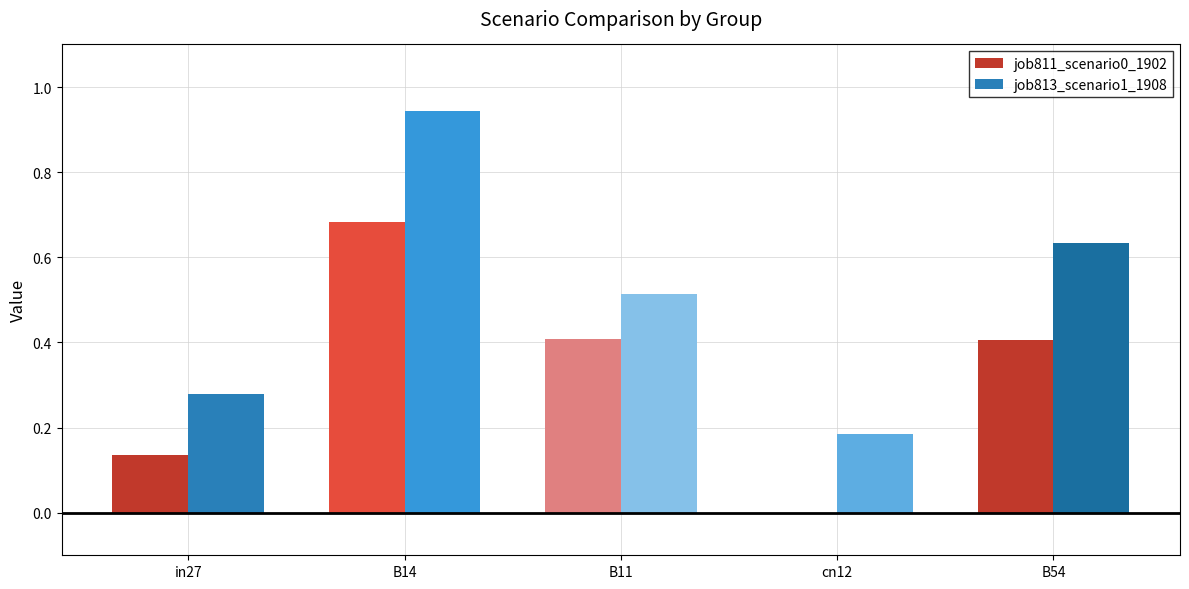

What is the maximum value for job813_scenario1_1908?

0.9